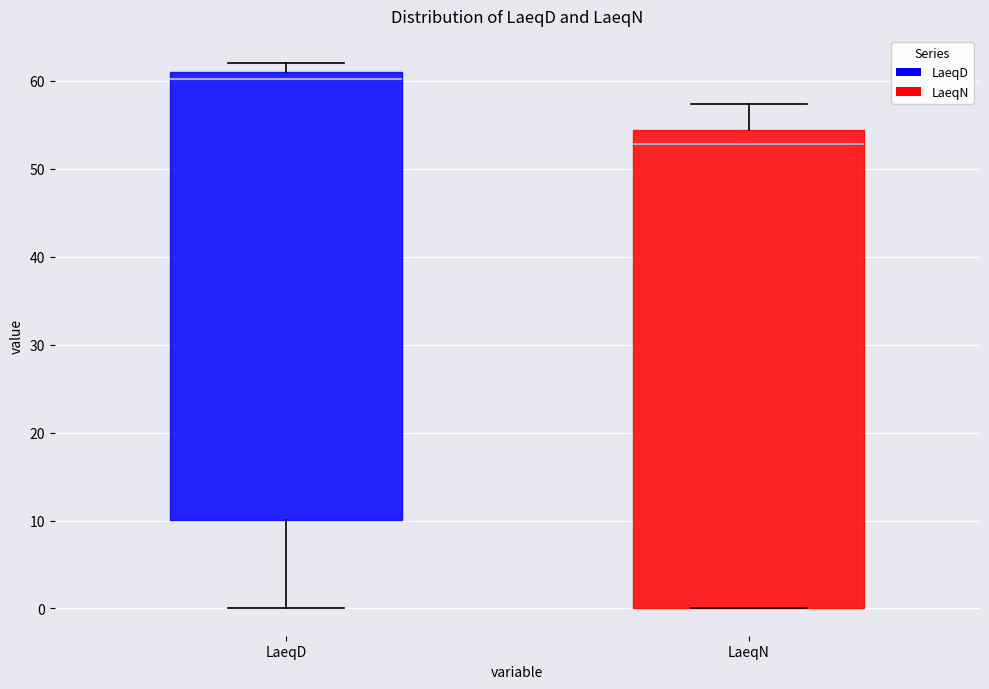

Where does the median line of the box for LaeqN sit on the y-axis? The values are not printed on the chart, so give them approximately, as read against the axis.

53